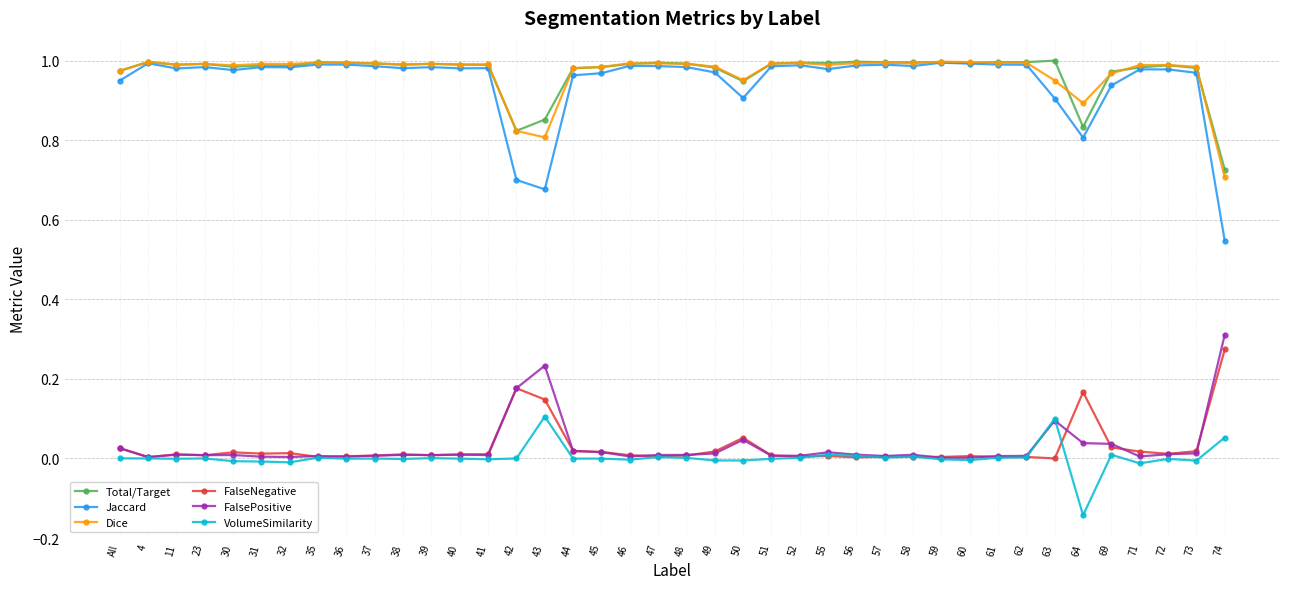

Which series has the largest range (max minus min)?

Jaccard